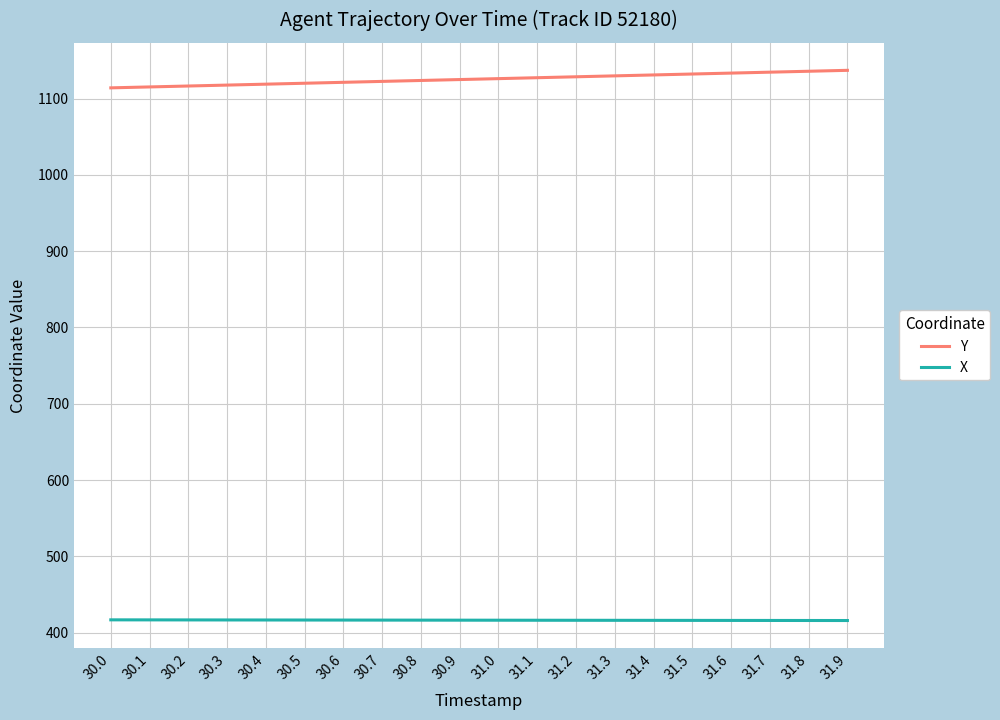

What is the difference between the second highest and second lowest values in the X series?

0.8